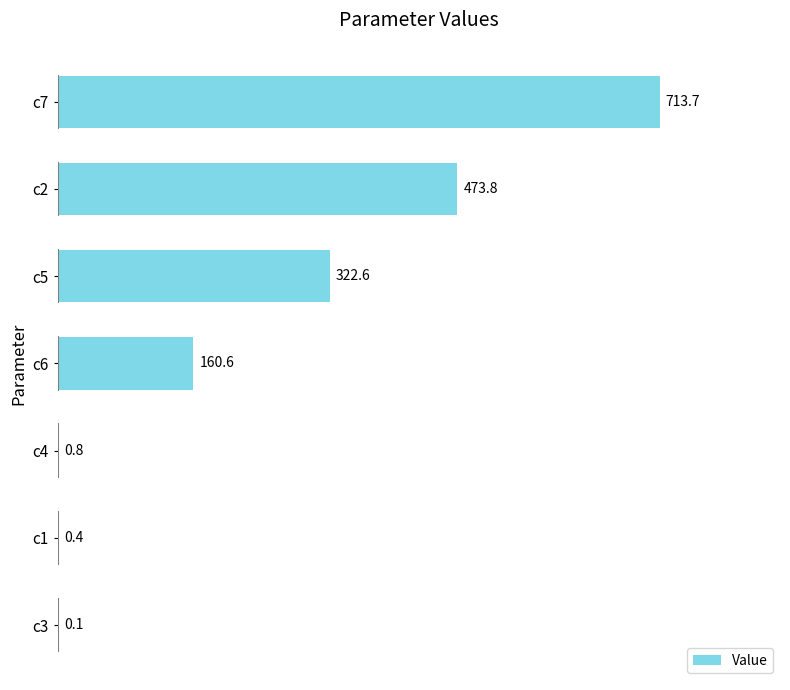

Reading top to bottom, extract all data points from this chart.

c7=713.7	c2=473.8	c5=322.6	c6=160.6	c4=0.8	c1=0.4	c3=0.1